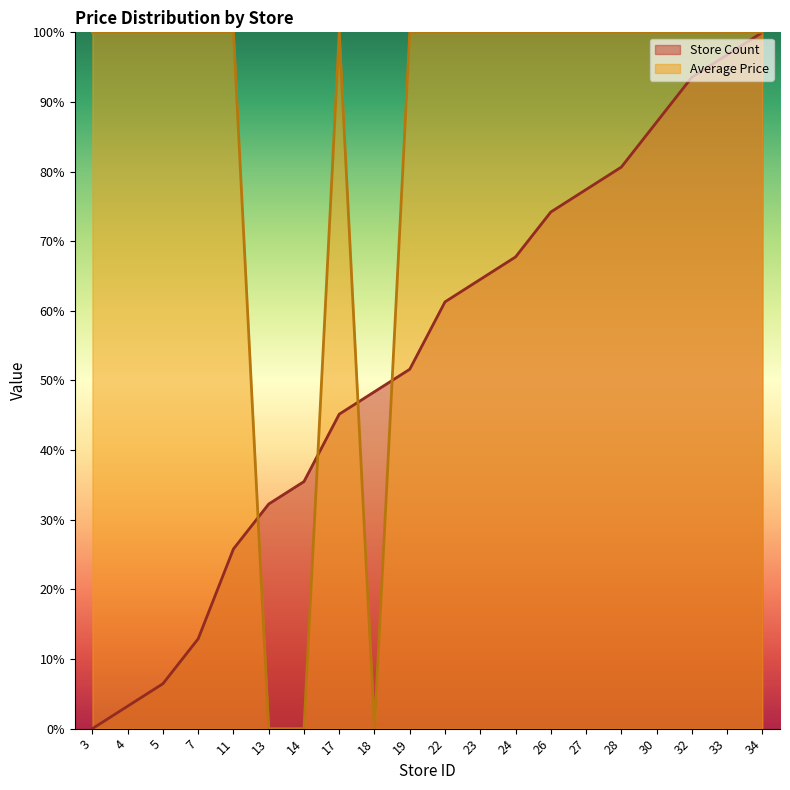

Which series has the largest total across all categories?

Average Price